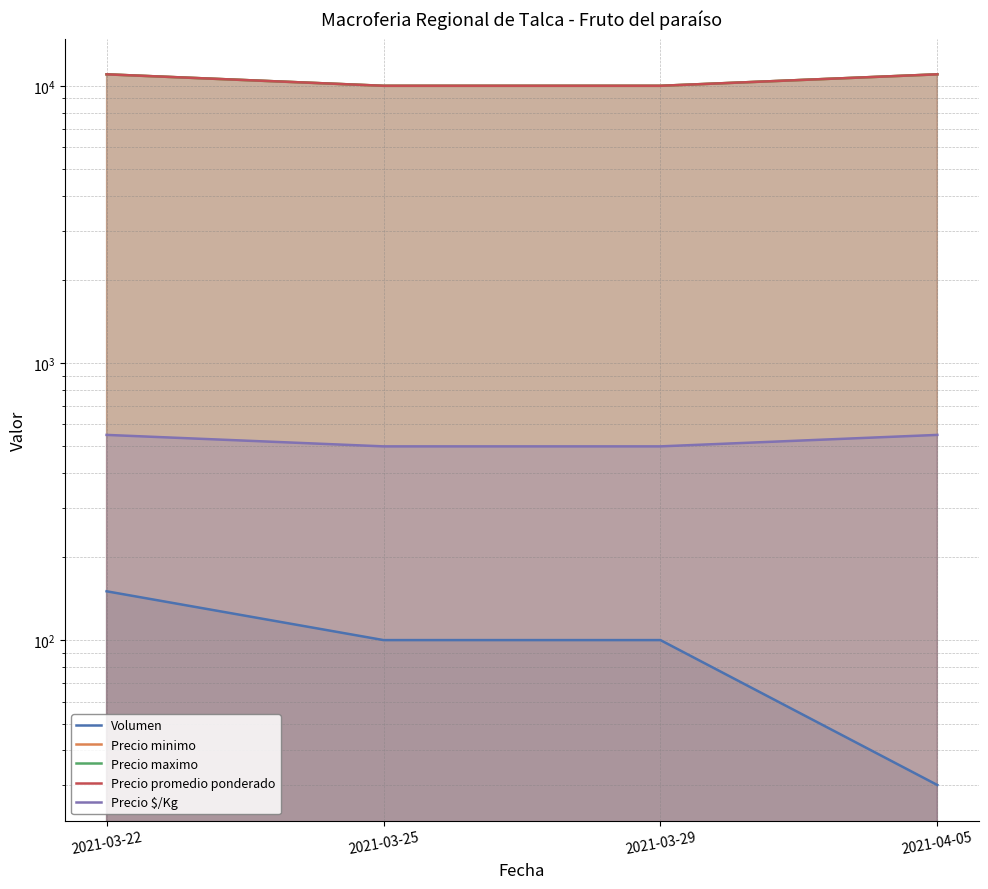

True or false: Precio maximo and Precio promedio ponderado cross at least once.

False